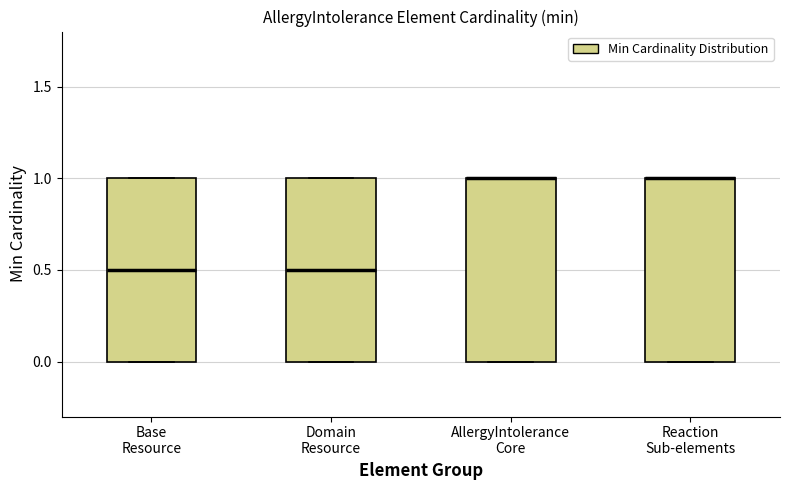

Reading left to right, read every box against the y-axis: the position of its median line, the range the box covers, and the ends of its whiskers. The values are not printed on the chart, so give them approximately, as read against the axis.

Base Resource: median 0.5, box 0.0 to 1.0, whiskers 0.0 to 1.0
Domain Resource: median 0.5, box 0.0 to 1.0, whiskers 0.0 to 1.0
AllergyIntolerance Core: median 1.0 (drawn on the box's upper edge), box 0.0 to 1.0, whiskers 0.0 to 1.0
Reaction Sub-elements: median 1.0 (drawn on the box's upper edge), box 0.0 to 1.0, whiskers 0.0 to 1.0